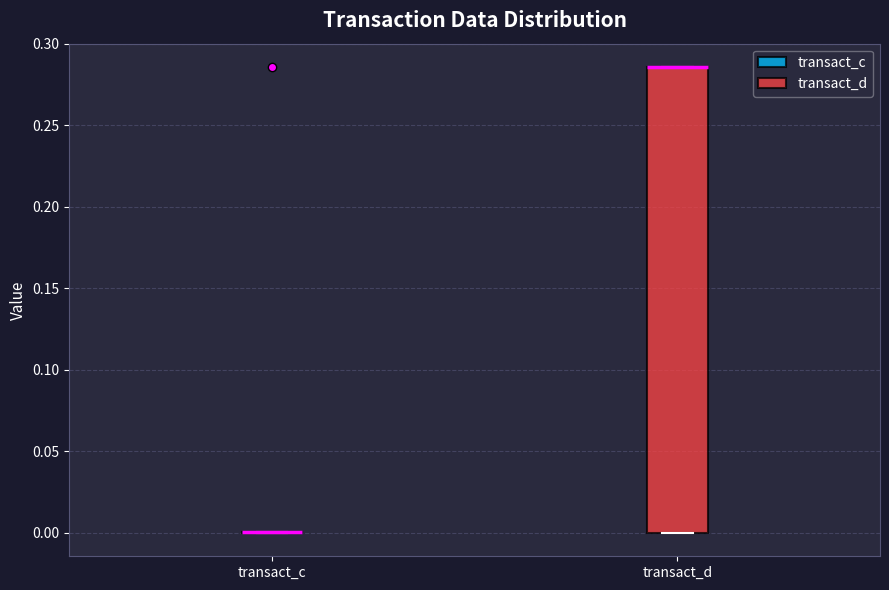

Reading left to right, transcribe this box plot: for each box, give where its median line is, the range the box spans, and where its two whiskers end, as read against the y-axis. The values are not printed on the chart, so give them approximately, as read against the axis.

transact_c: box collapsed to a line at 0.000, whiskers 0.000 to 0.000
transact_d: median 0.285 (drawn on the box's upper edge), box 0.000 to 0.285, whiskers 0.000 to 0.285